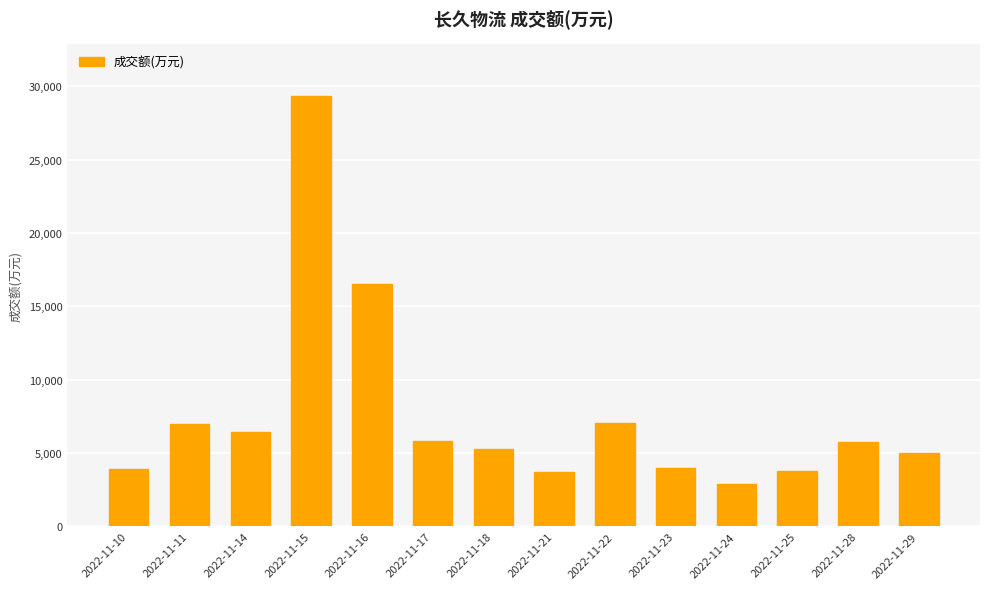

Approximately how many times larger is the value at 2022-11-15 compared to 2022-11-29?

5.8